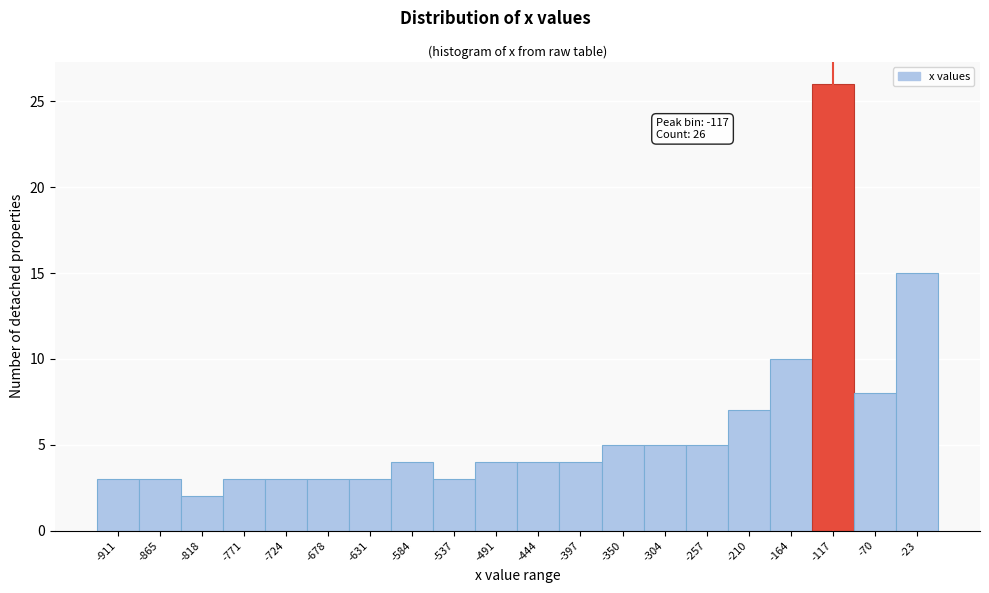

Over which range of the x-axis is the bar tallest?

-140 to -95